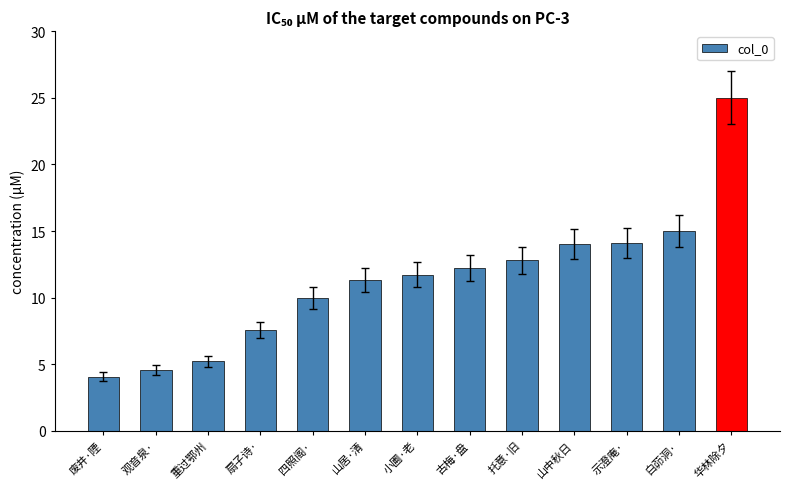

The value at 白茆洞· is 15.0. True or false?

True